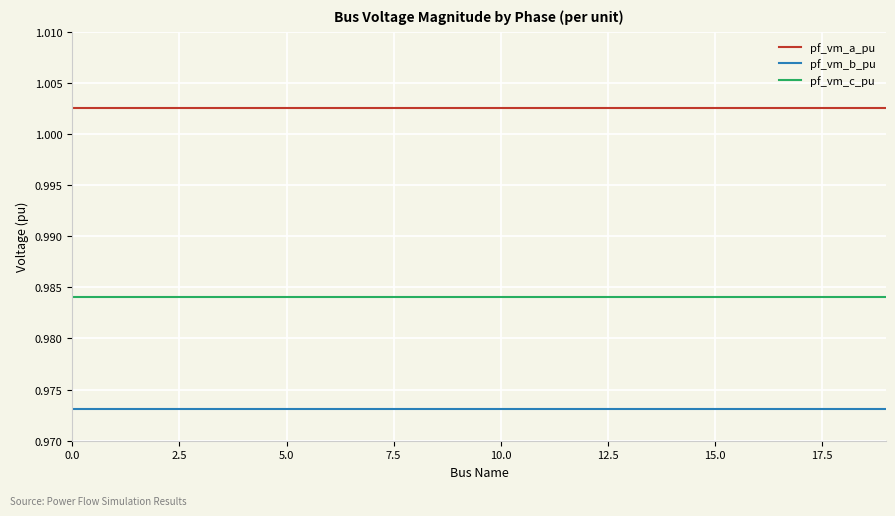

Count the number of data series in this chart.

3